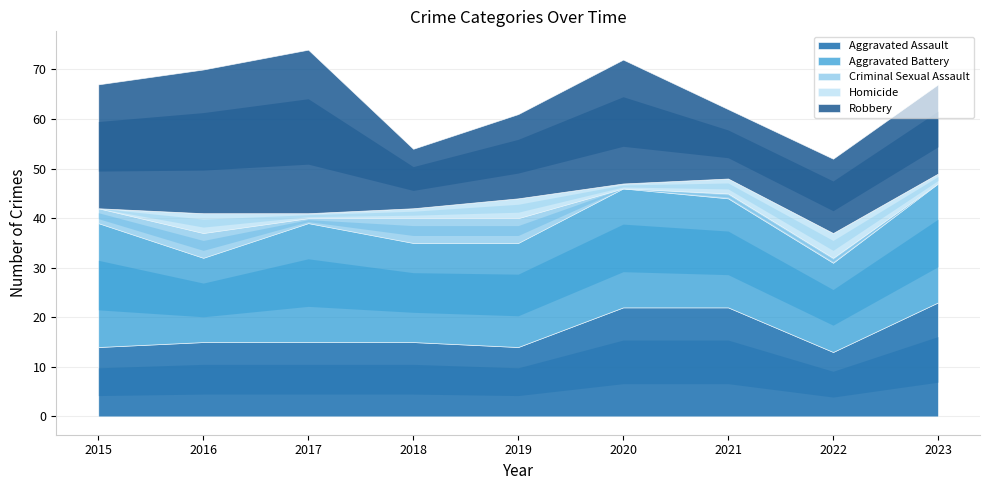

At how many categories does at least one series exceed 32?

1